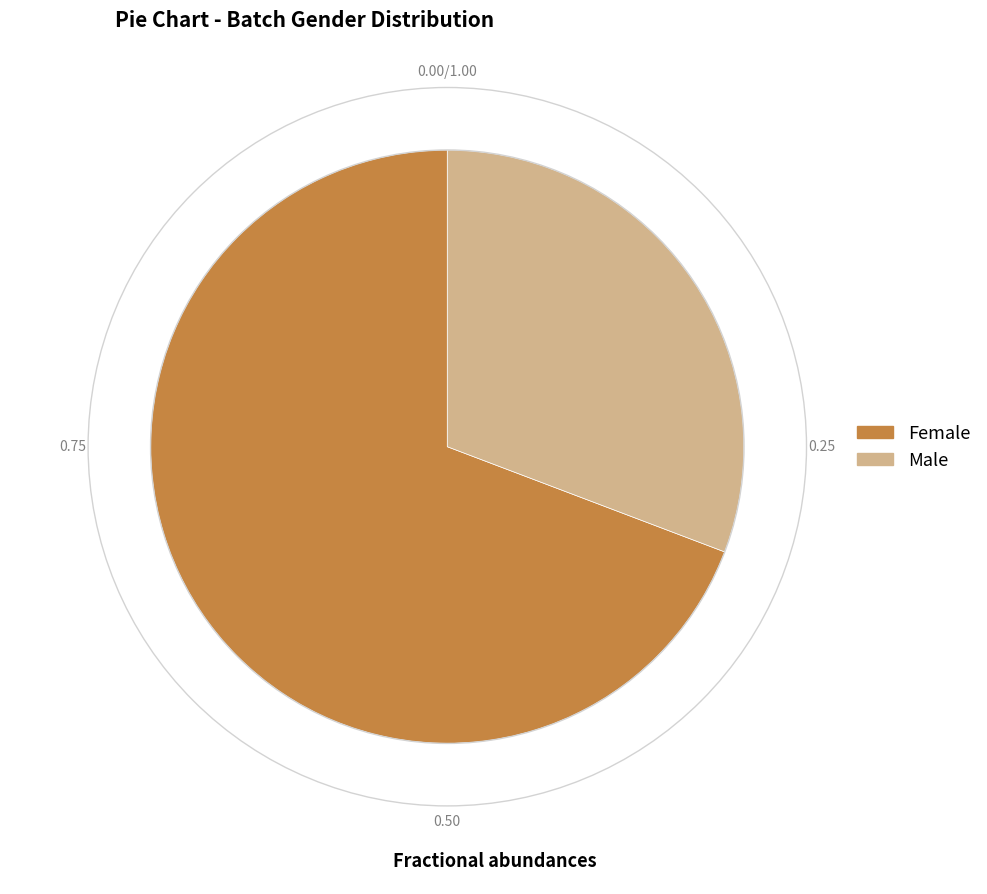

Count the number of slices in the pie.

2